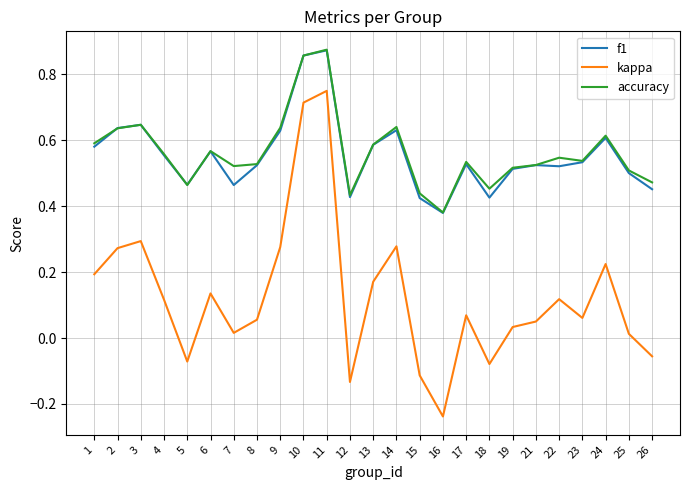

Between 24 and 25, which series saw the biggest shift?

kappa